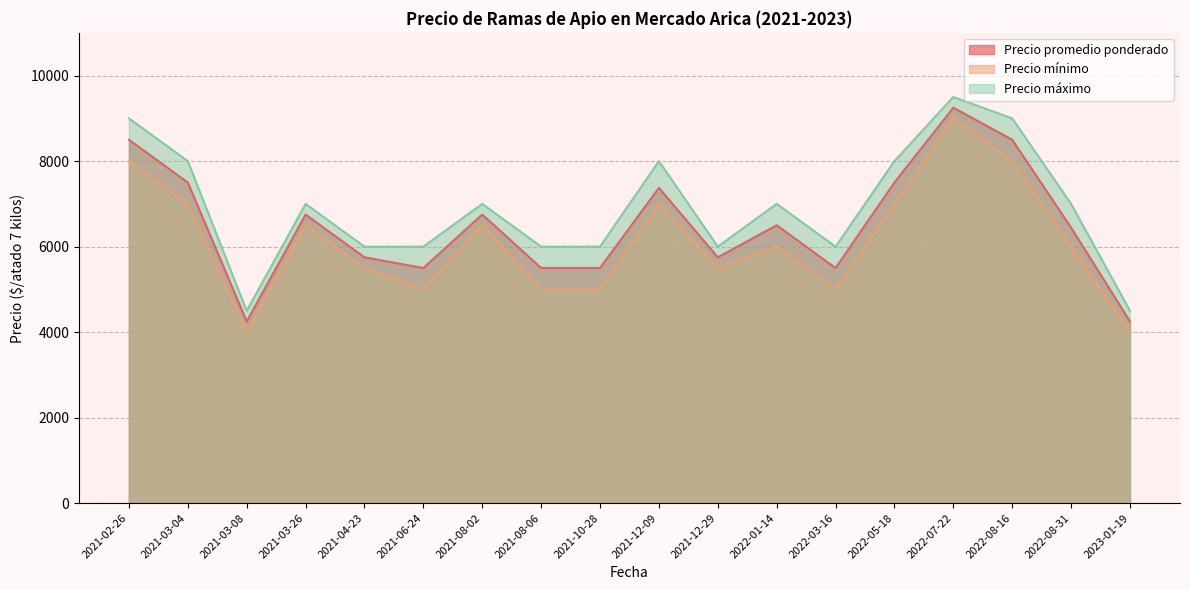

Where does the Precio máximo series first go above 7000?

2021-02-26